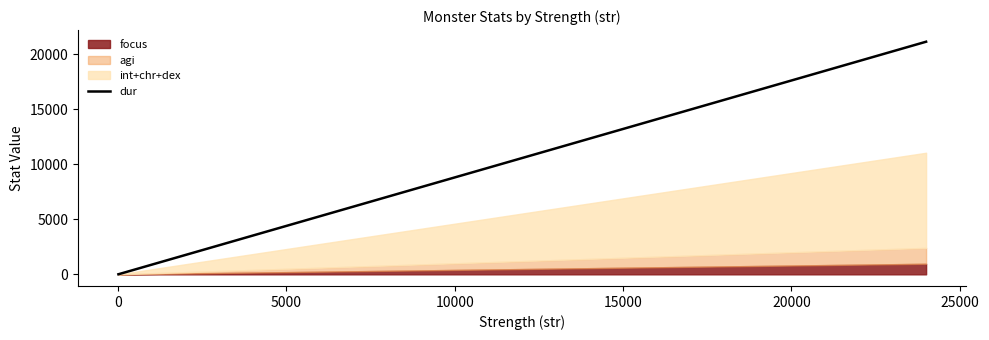

What is the maximum value for dur?

21120.0